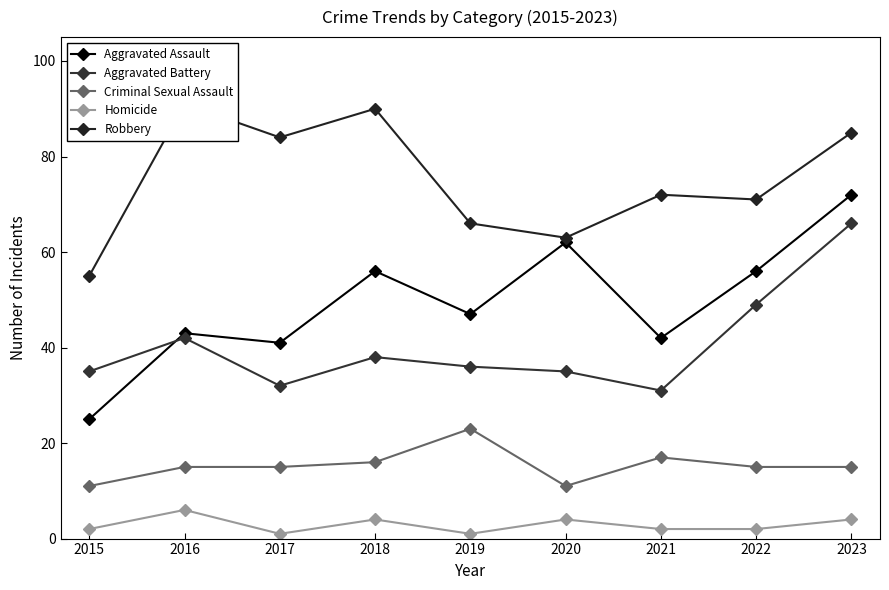

Reading left to right, transcribe all the data shown in this chart.

Aggravated Assault: 25	43	41	56	47	62	42	56	72
Aggravated Battery: 35	42	32	38	36	35	31	49	66
Criminal Sexual Assault: 11	15	15	16	23	11	17	15	15
Homicide: 2	6	1	4	1	4	2	2	4
Robbery: 55	91	84	90	66	63	72	71	85